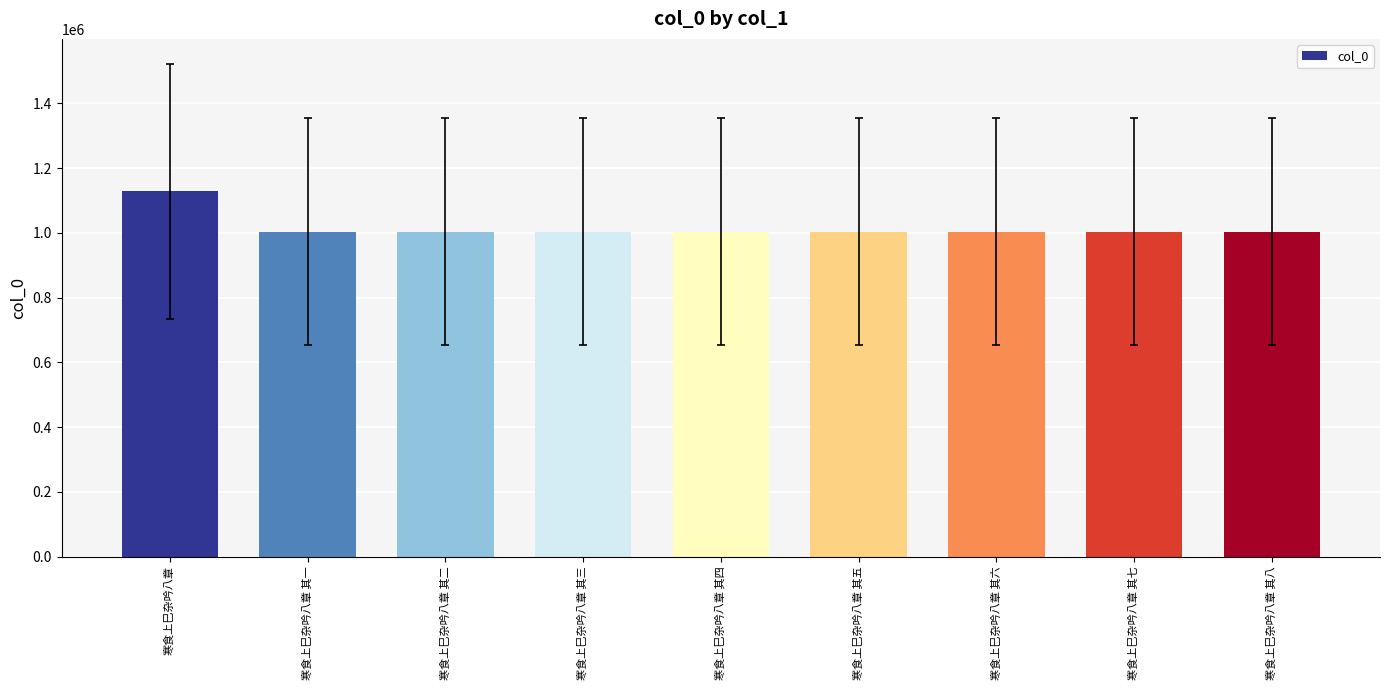

Does the chart contain stacked bars?

No